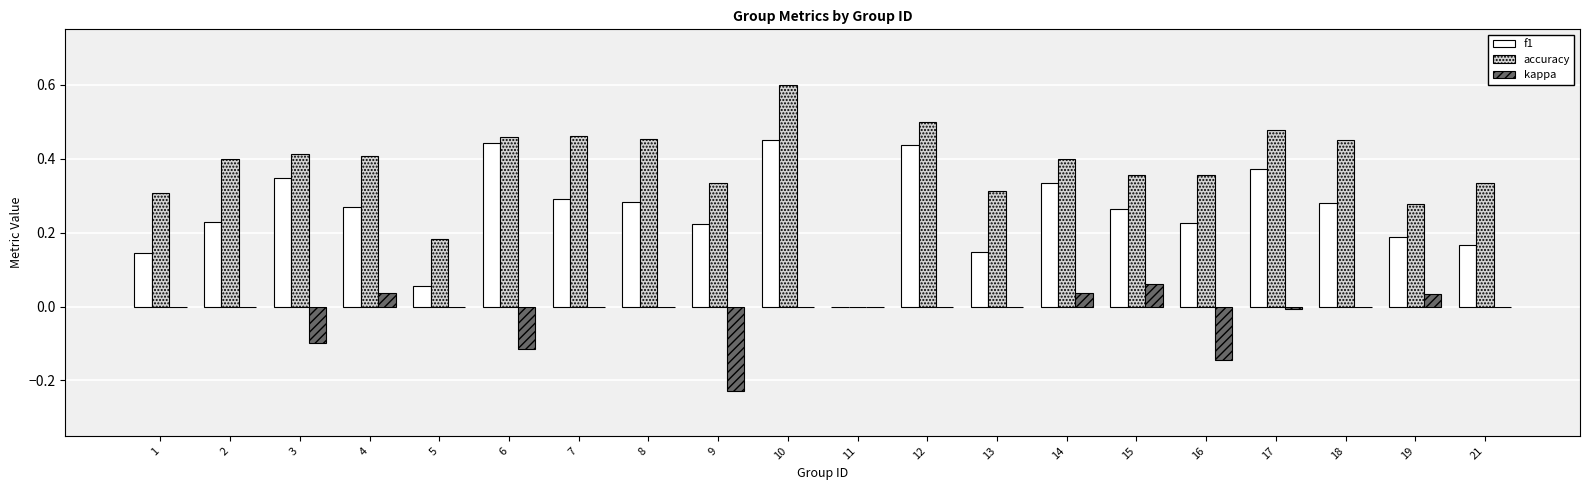

The kappa series shows -0.1 at 16. True or false?

True